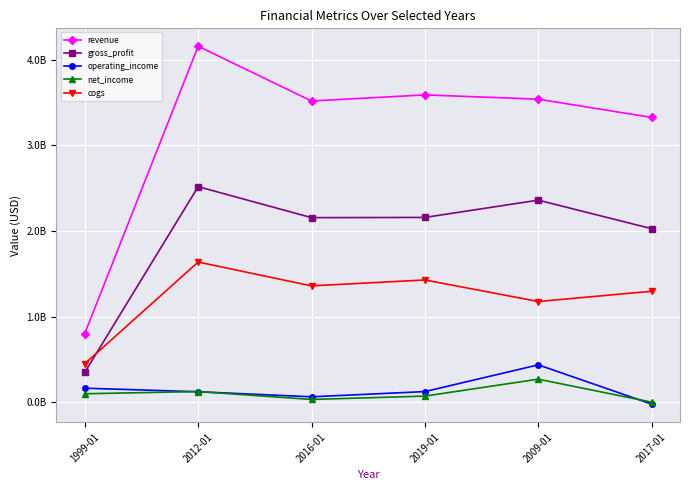

At which label does operating_income first exceed 0?

1999-01